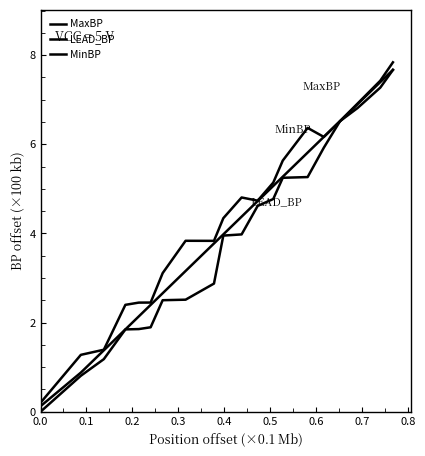

Reading left to right, extract all data points from this chart.

MaxBP: 0.2	1.3	1.4	2.4	2.4	2.4	3.1	3.8	3.8	4.3	4.8	4.7	5.1	5.6	6.4	6.2	6.5	6.9	7.4	7.8
LEAD_BP: 0.1	0.9	1.4	1.8	2.1	2.4	2.7	3.2	3.8	4.0	4.4	4.7	5.1	5.3	5.8	6.2	6.5	6.9	7.4	7.7
MinBP: 0.0	0.8	1.2	1.8	1.9	1.9	2.5	2.5	2.9	4.0	4.0	4.6	4.8	5.2	5.3	5.9	6.5	6.8	7.3	7.7